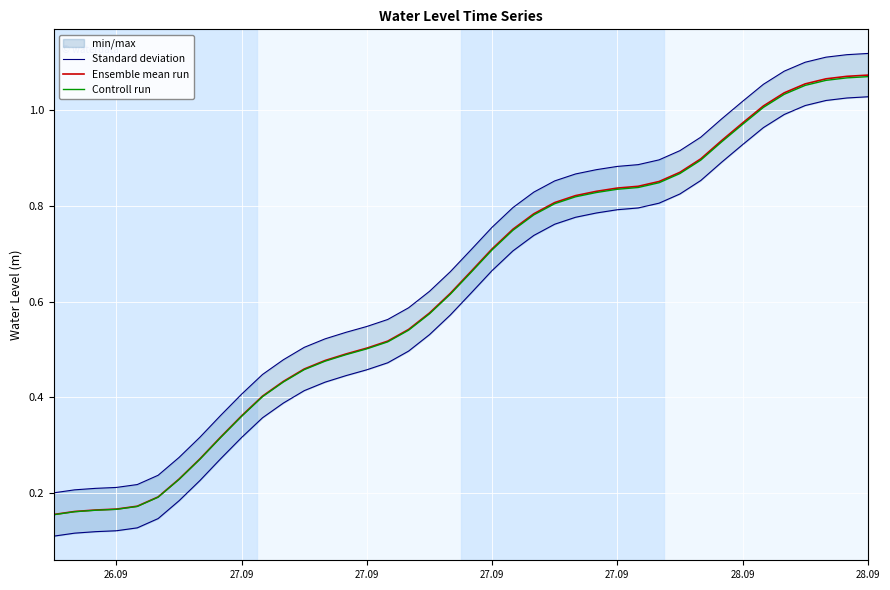

What is the difference between the second highest and minimum values in the Ensemble mean run series?

0.9